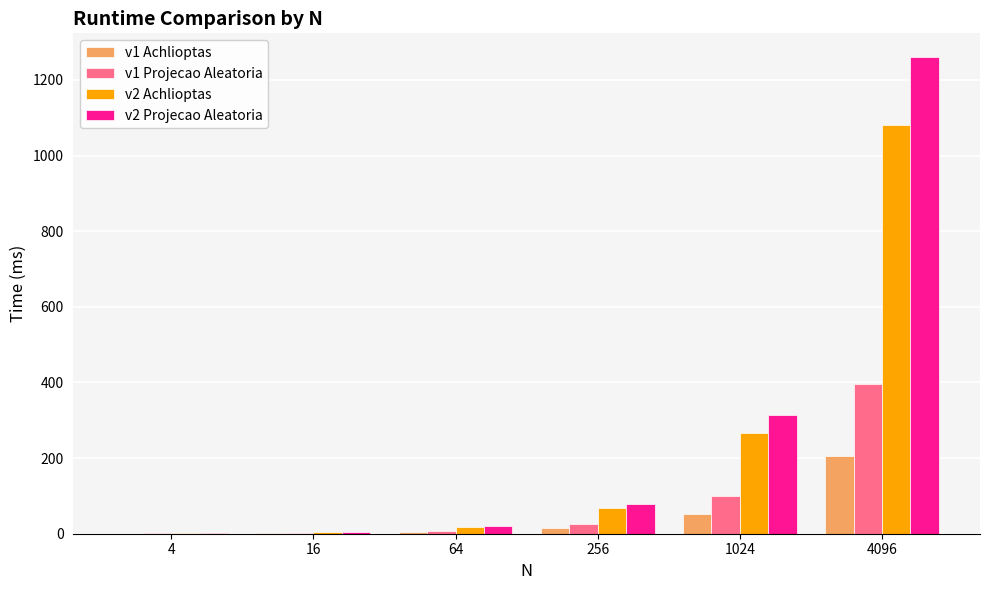

What is the spread (max minus min) of values at 1024?

262.7